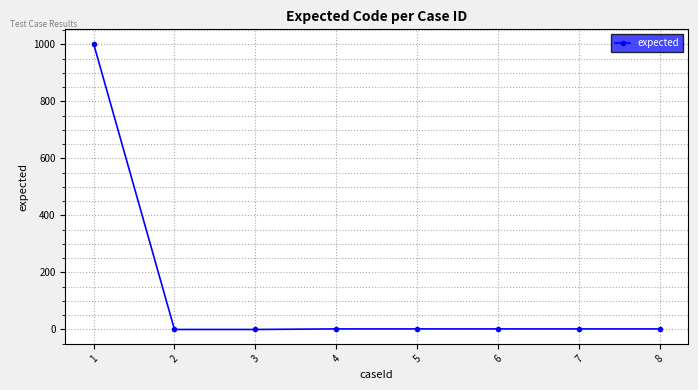

At which category does the chart reach its peak across all series?

1